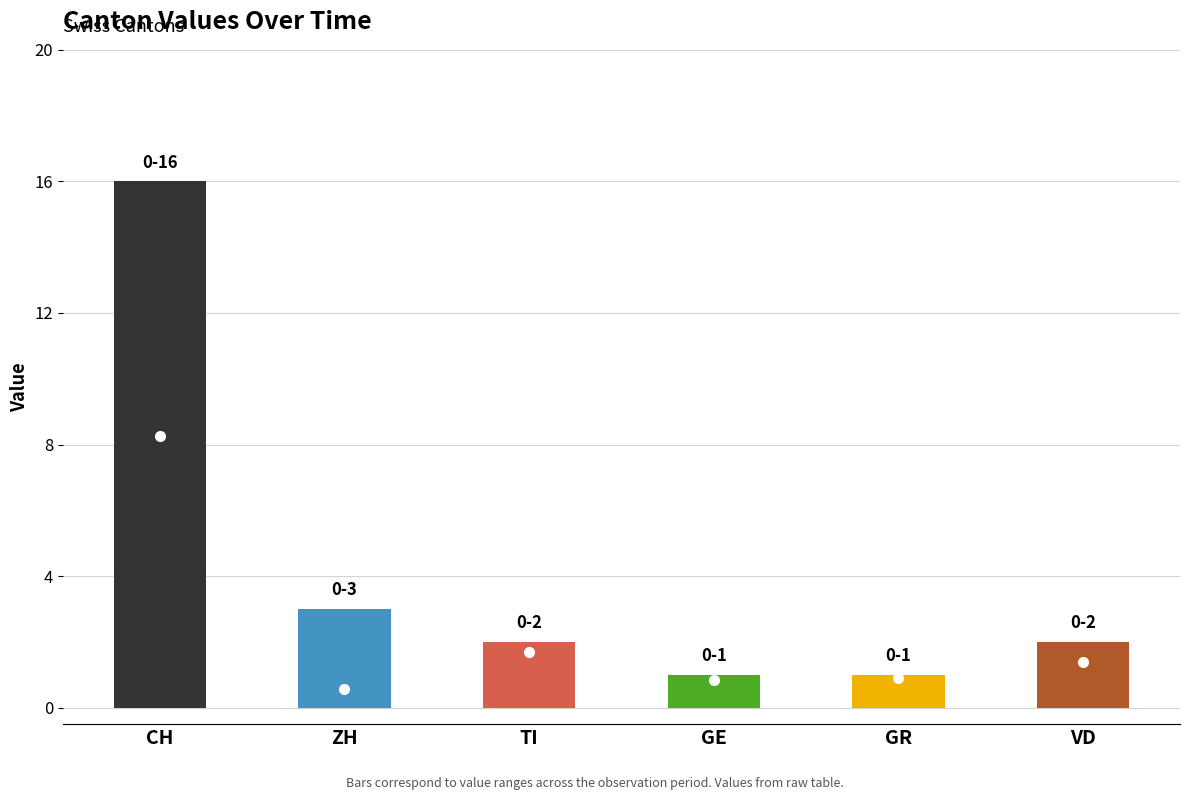

What is the sum of all ZH values?

17